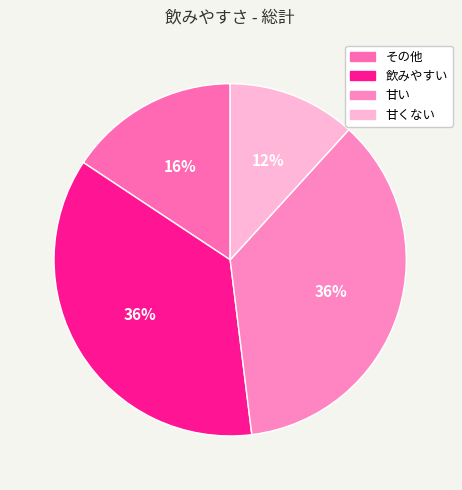

How many segments does this pie chart have?

4